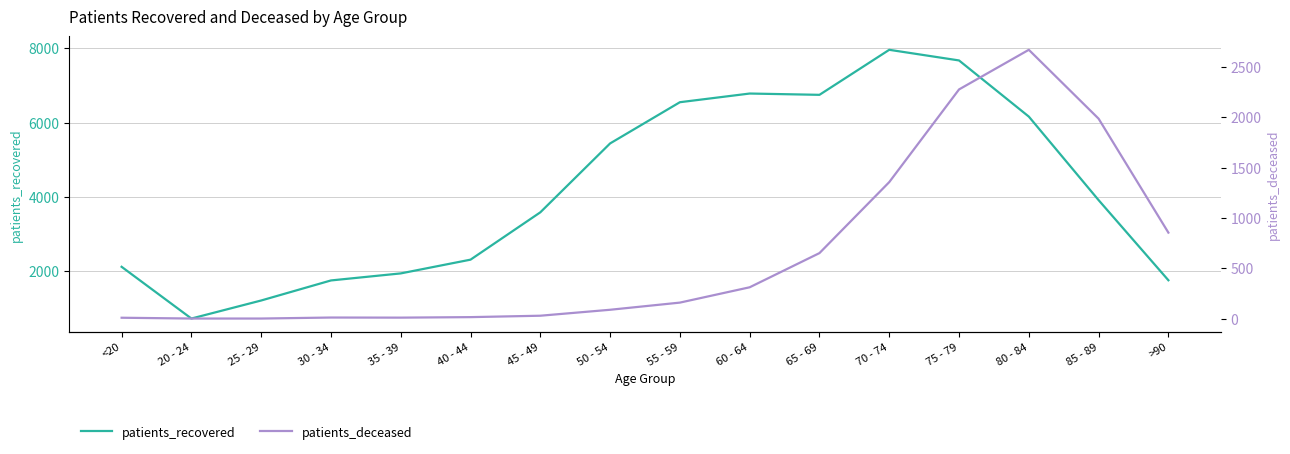

At which category is the sum across all series the highest?

75 - 79